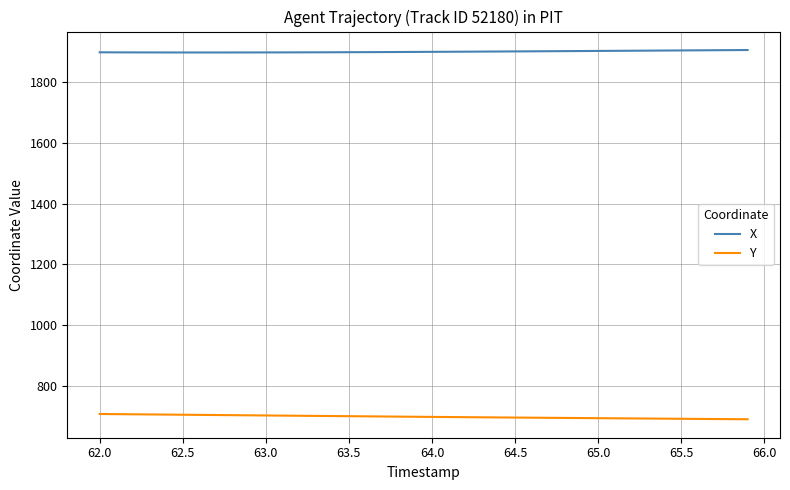

What is the minimum value shown in the chart?

690.5